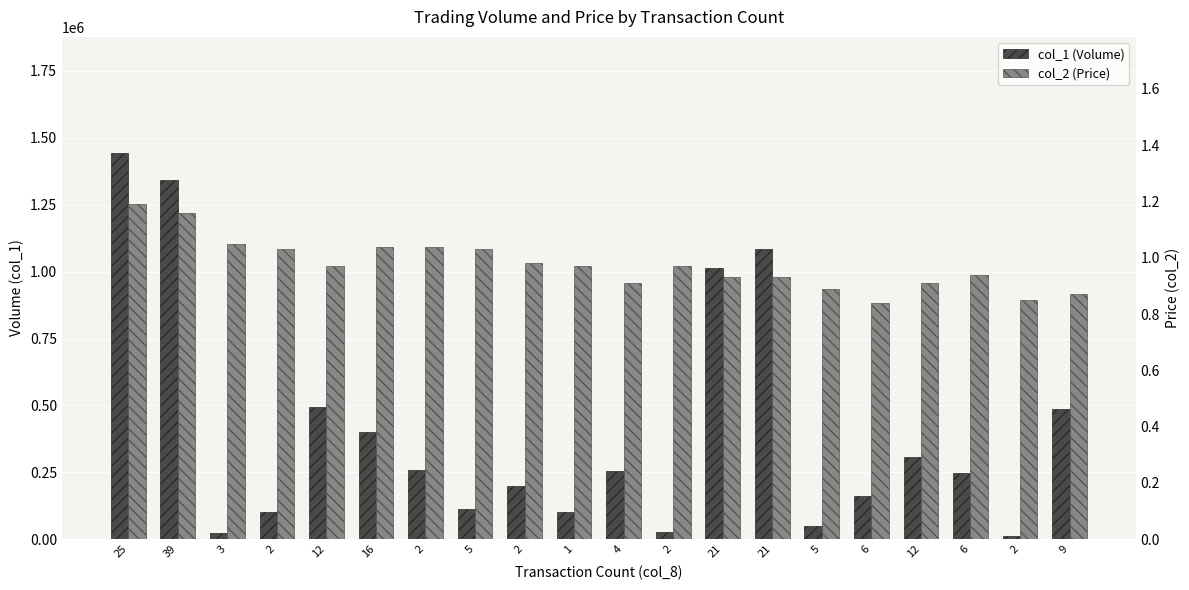

Where is col_1 (Volume) nearest to the value 728000?

12